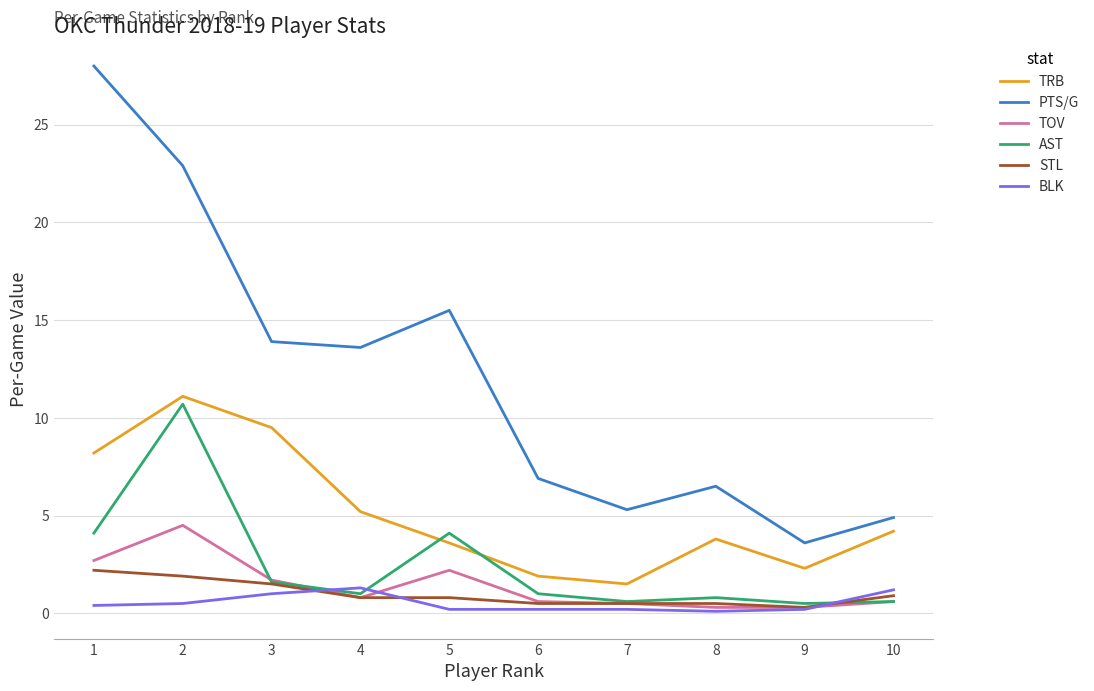

What is the highest value of the AST series?

10.7